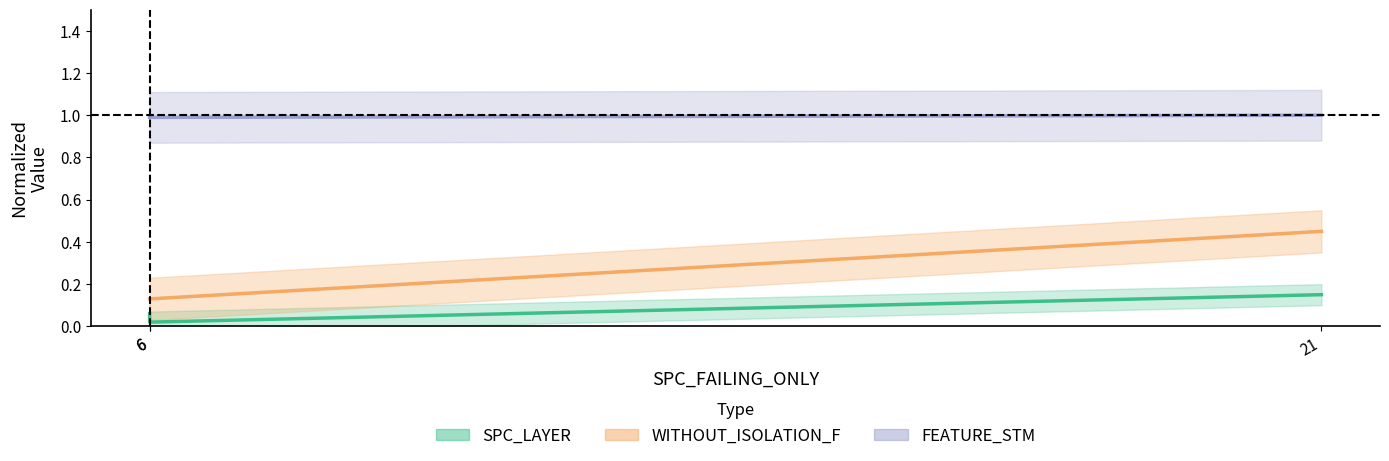

Read the WITHOUT_ISOLATION_F value at 6.

0.1